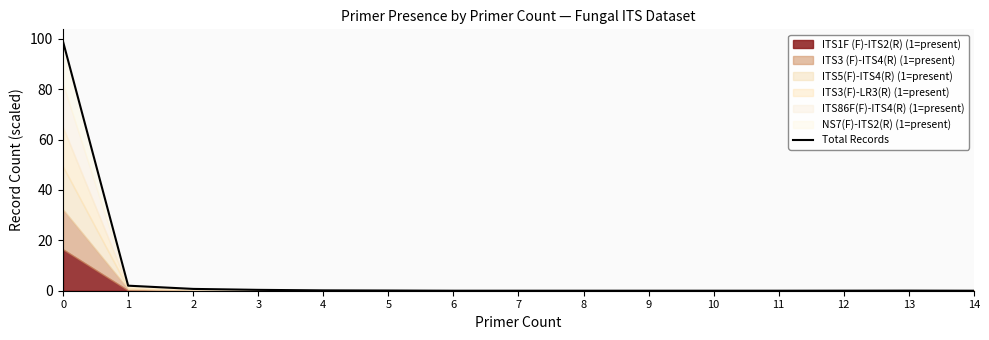

True or false: there are more than 0 points higher than both neighbors.

True